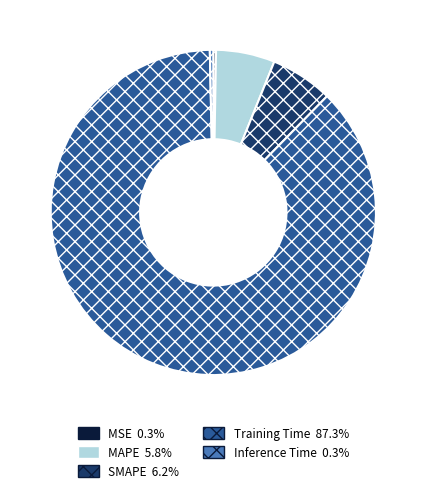

Does any single category account for the majority?

Yes